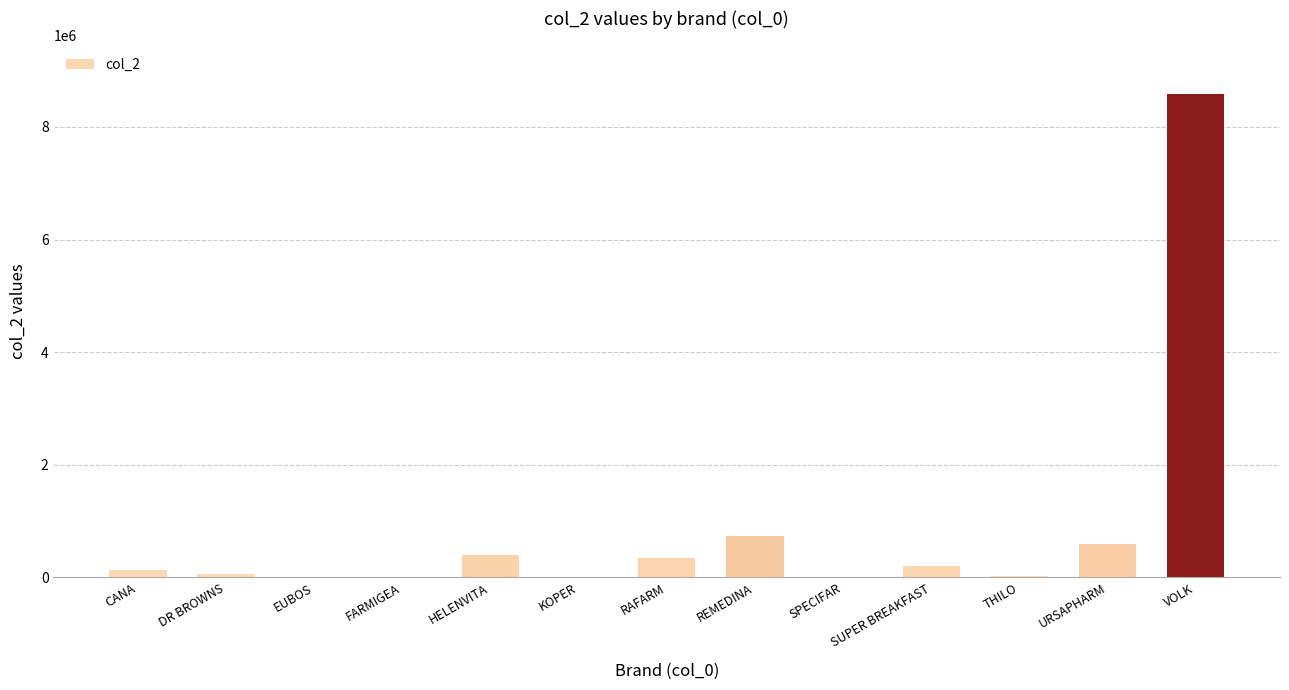

Between SUPER BREAKFAST and RAFARM, which is larger?

RAFARM